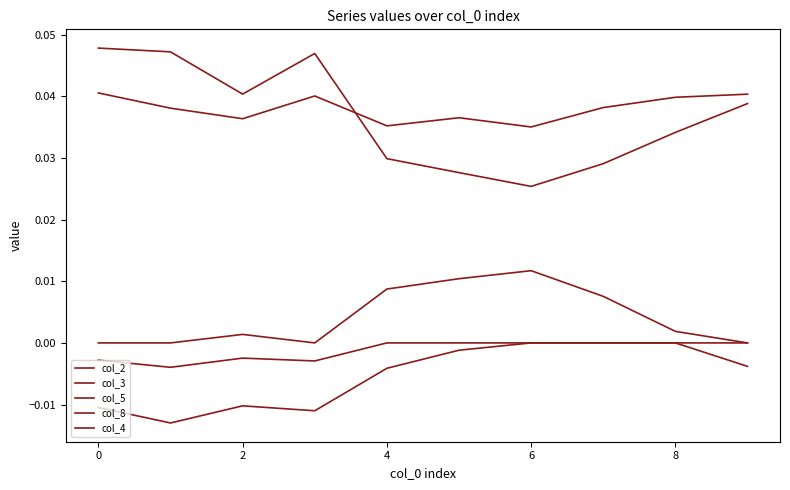

Does the chart display data point markers on the line(s)?

No